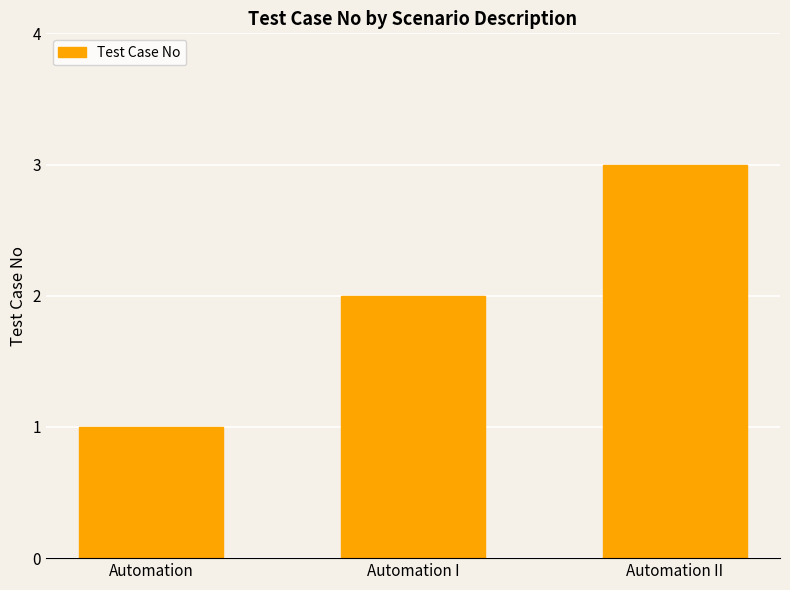

What position from the right is Automation?

3